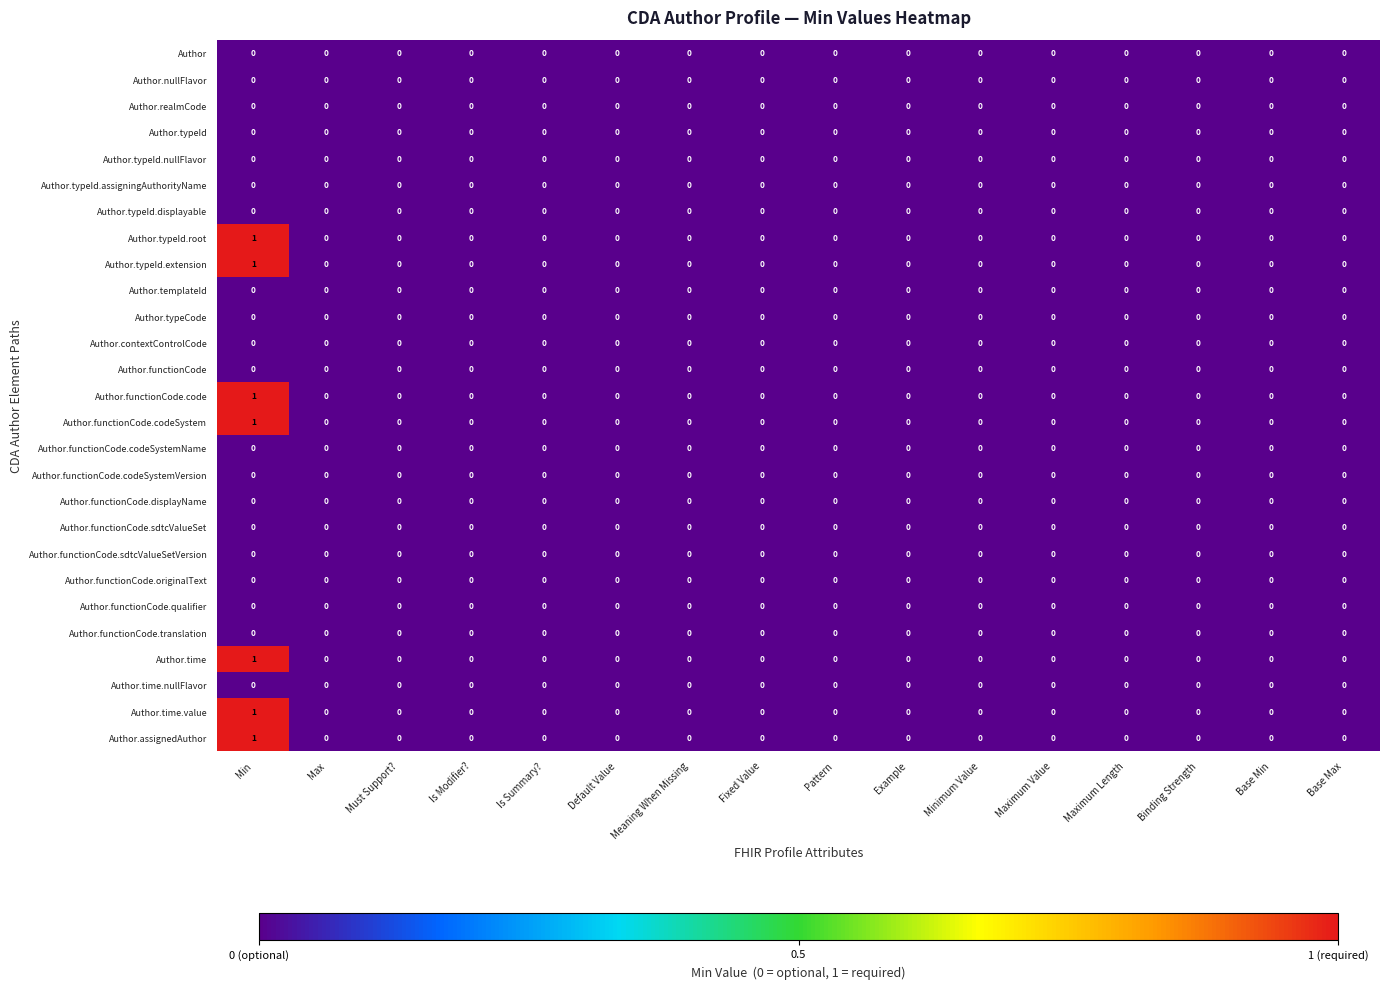

The Author.functionCode.code series shows 0 at Minimum Value. True or false?

True